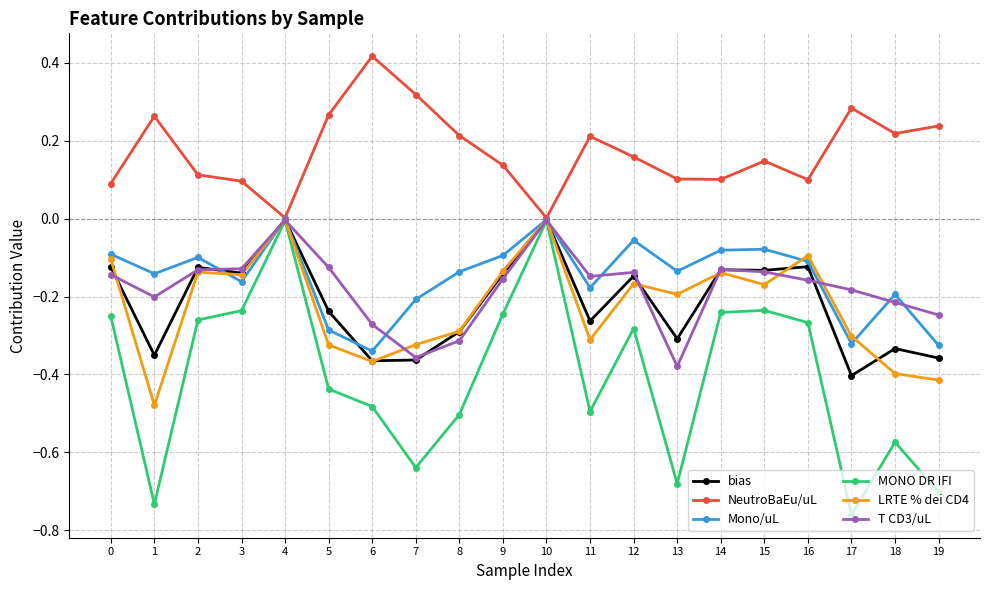

Which series has the largest range (max minus min)?

MONO DR IFI